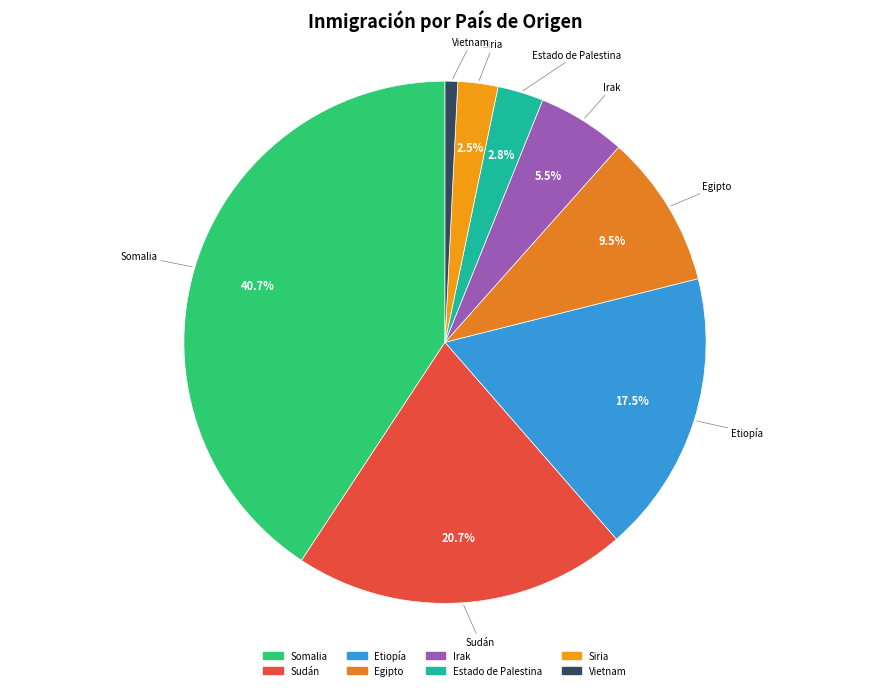

Is it true that Estado de Palestina is 15% of the pie?

False